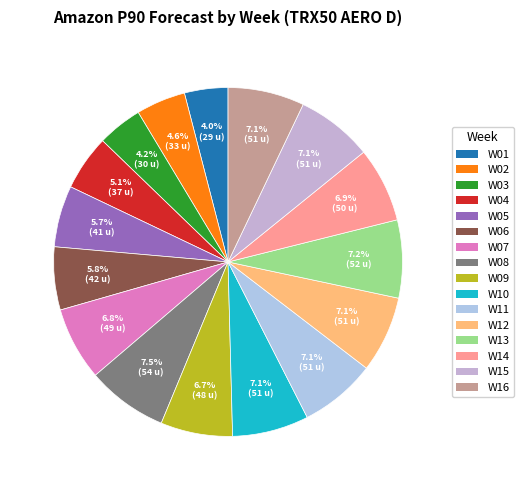

How many slices are in this pie chart?

16